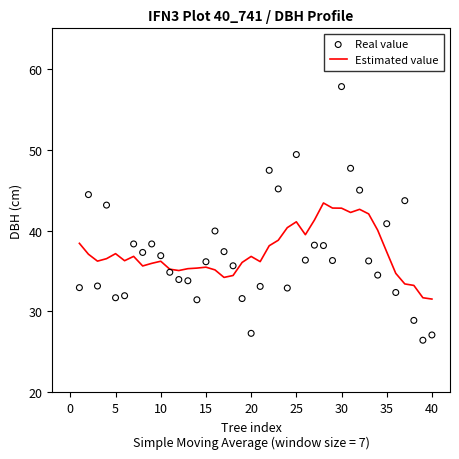

What is the minimum value for Estimated value?

31.5